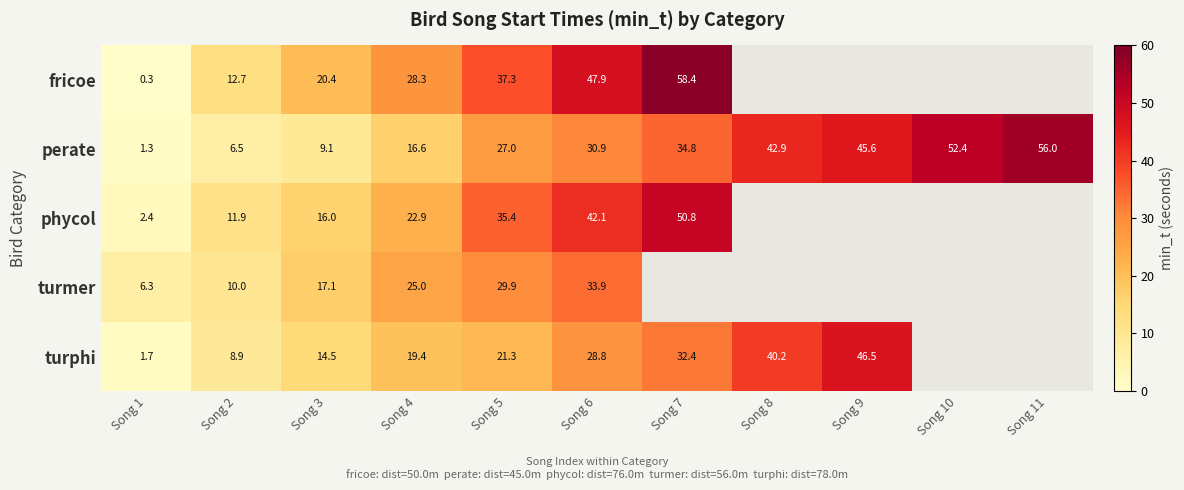

Is the value of turmer at Song 5 greater than the value of phycol at Song 1?

Yes